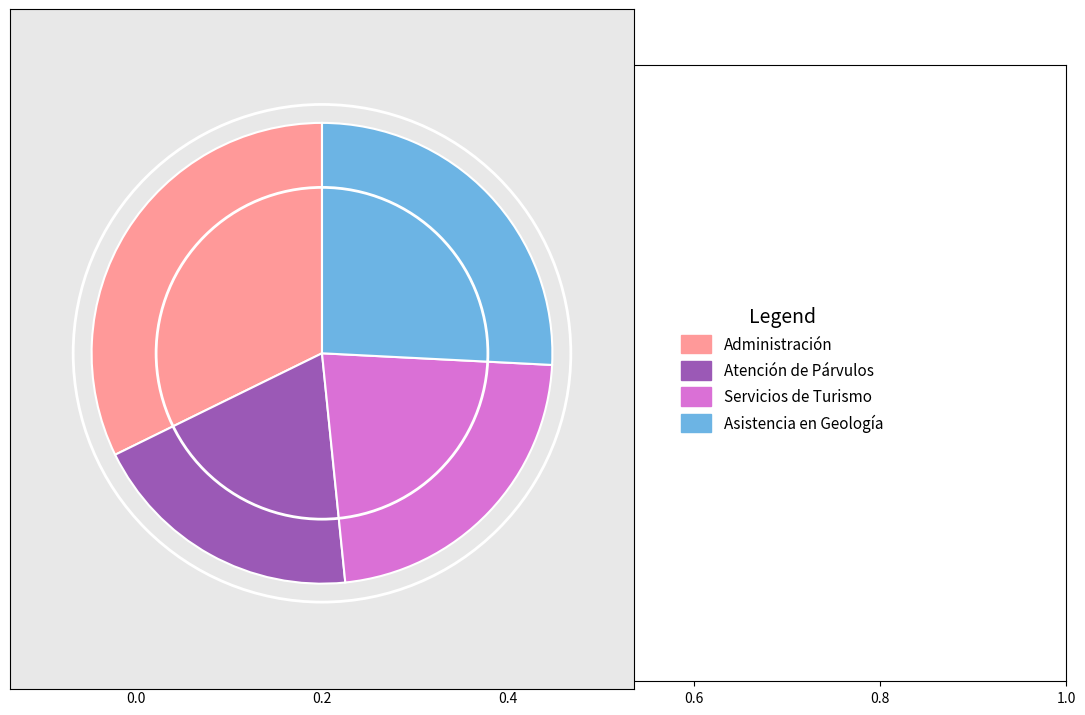

True or false: Administración accounts for 22% of the total.

False